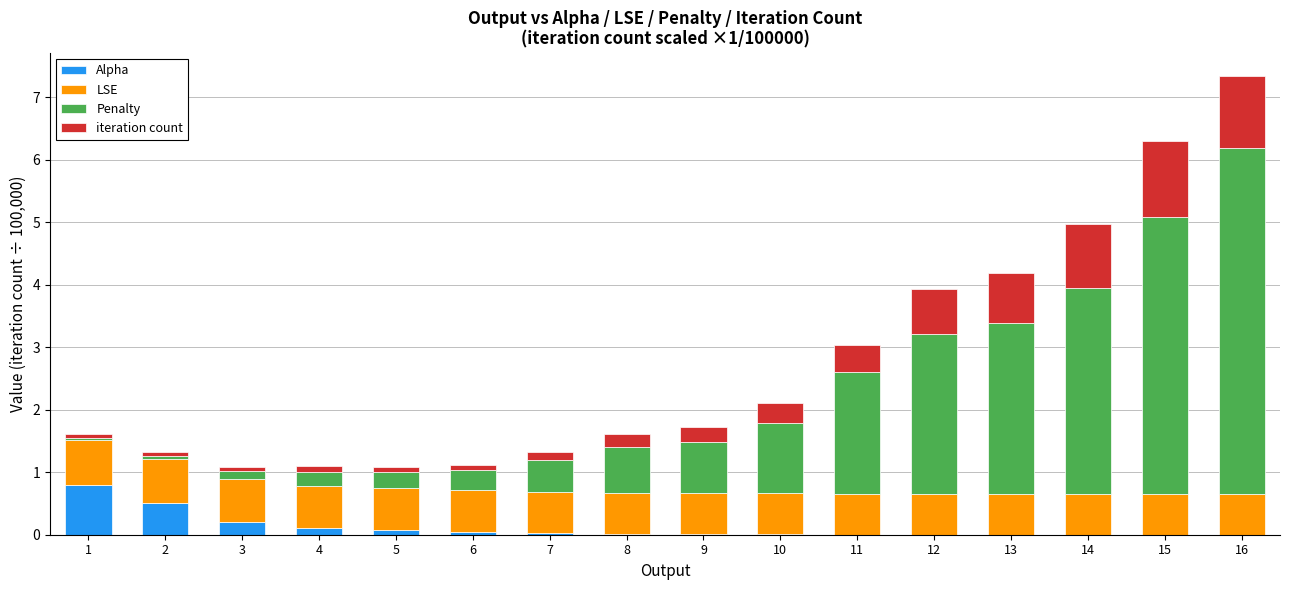

What is the sum of all Alpha values?

1.8